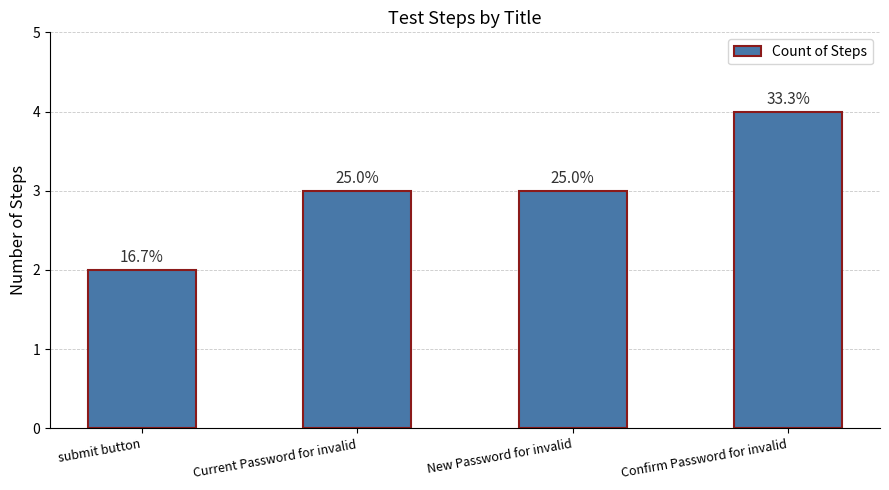

Does the chart contain any negative values?

No